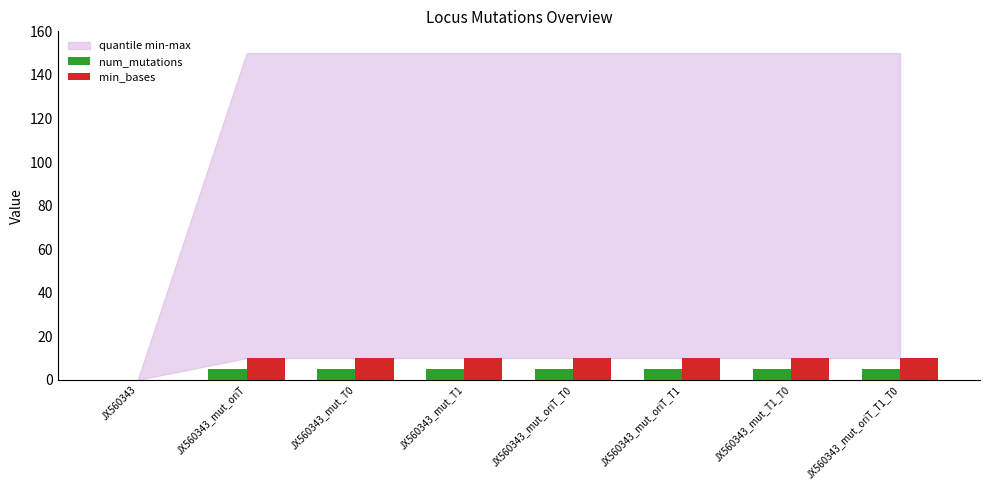

Count the num_mutations values in the range 5 to 6.

7